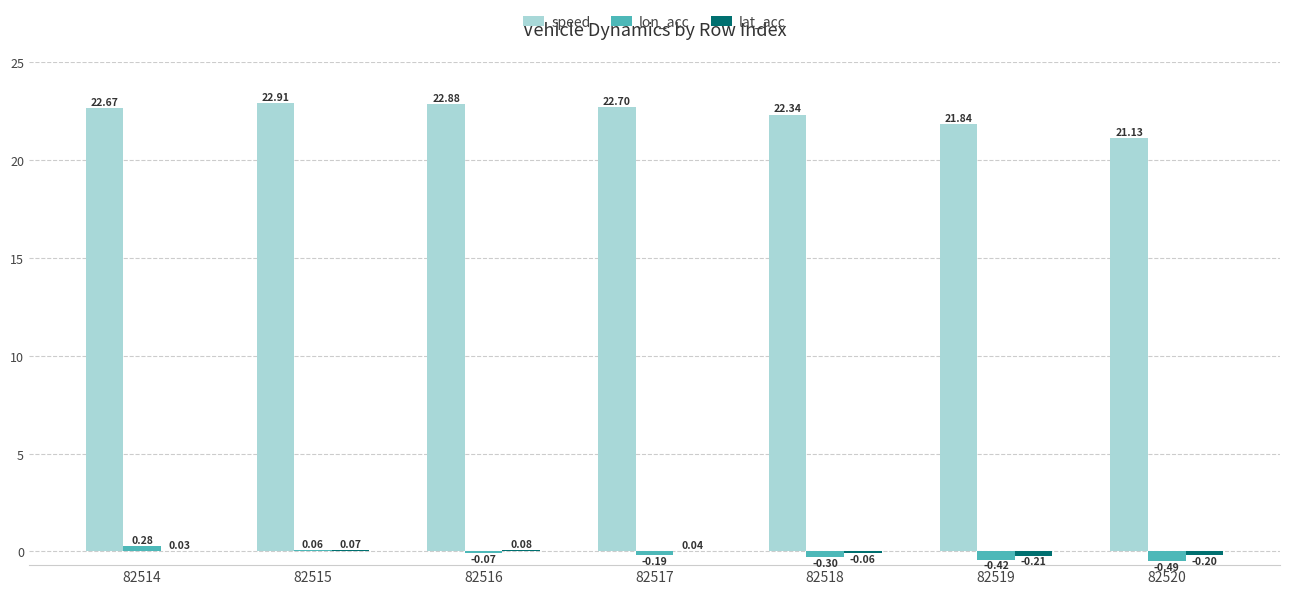

Which series has the largest total across all categories?

speed